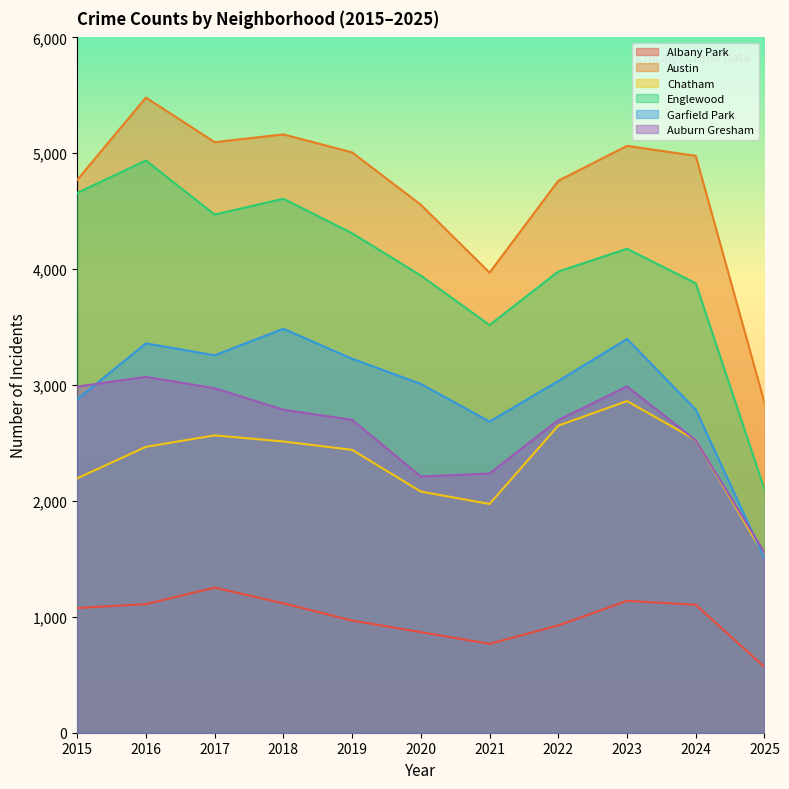

What is the difference between the Garfield Park values at 2019 and 2018?

259